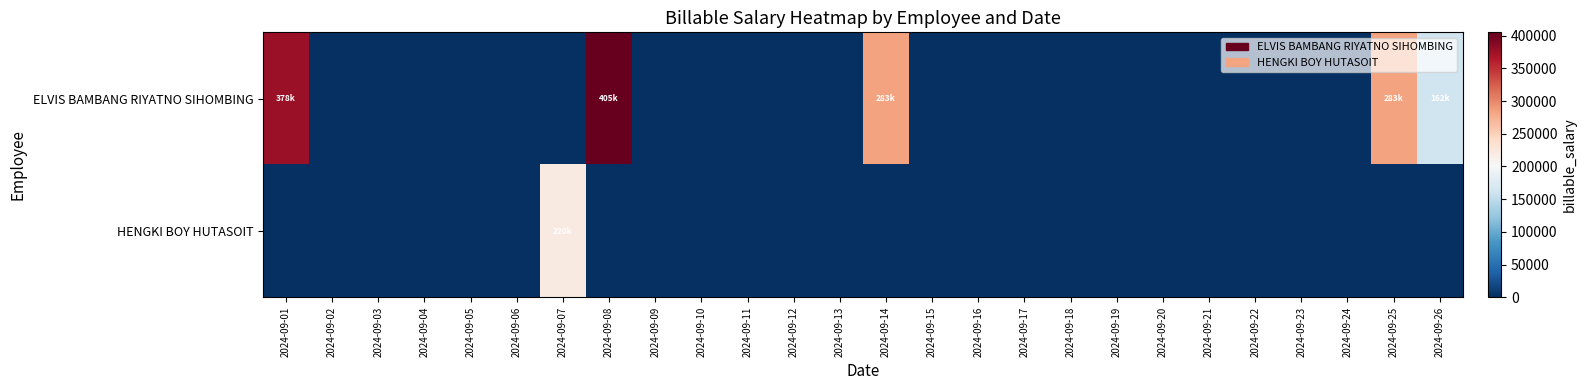

Rank the series at 2024-09-04 from highest to lowest value.

ELVIS BAMBANG RIYATNO SIHOMBING, HENGKI BOY HUTASOIT